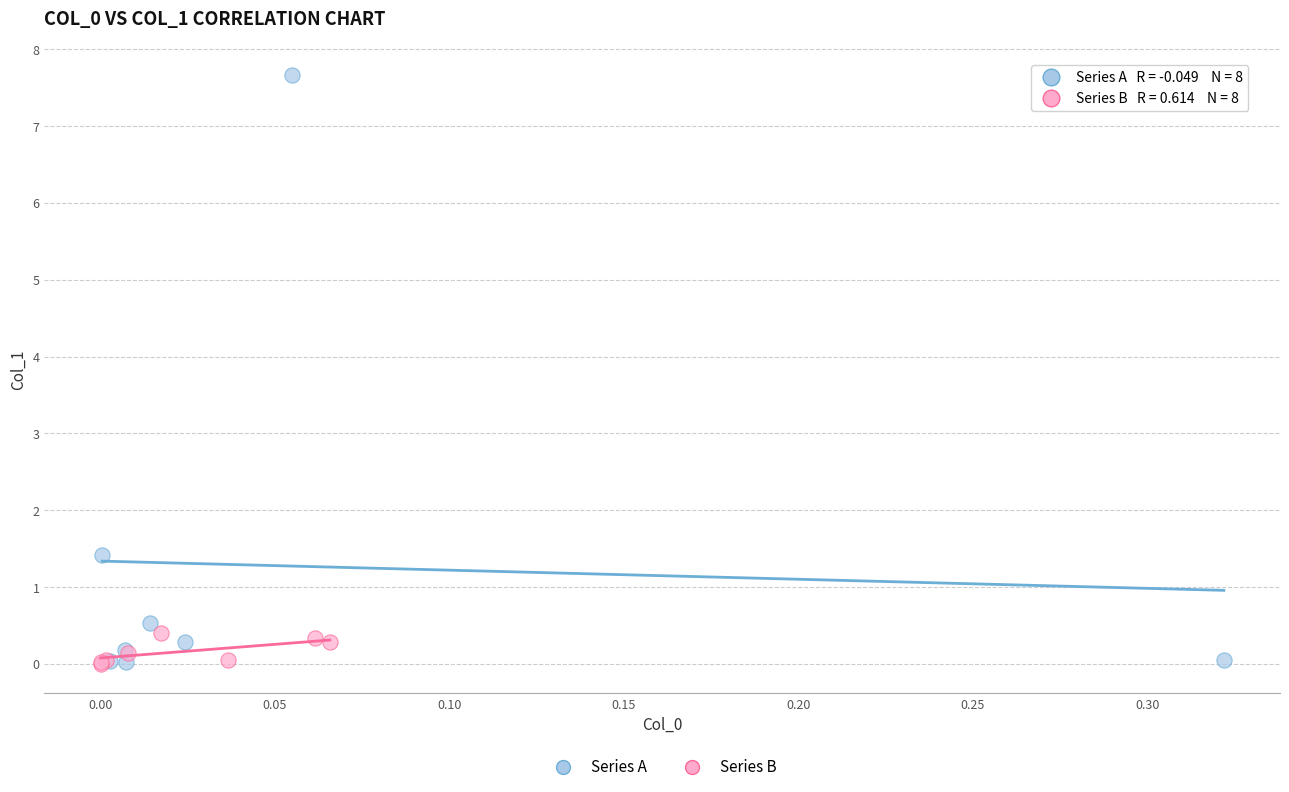

Which series contains the highest Y value?

Series A